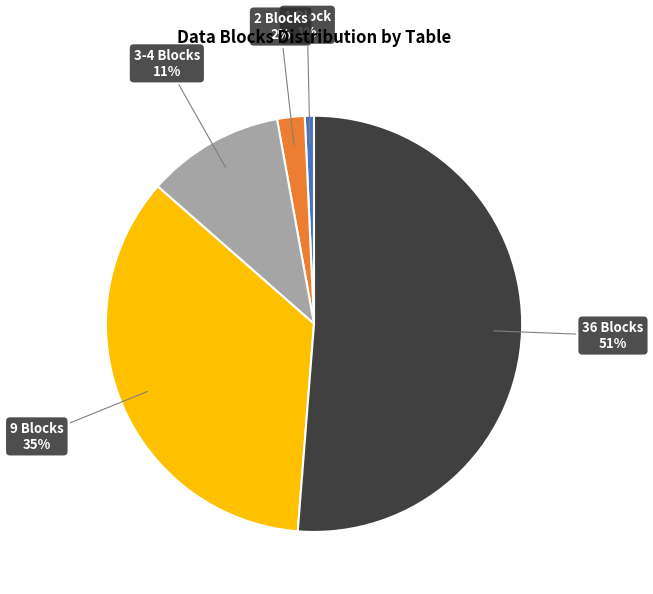

Is there a majority slice in this chart?

Yes